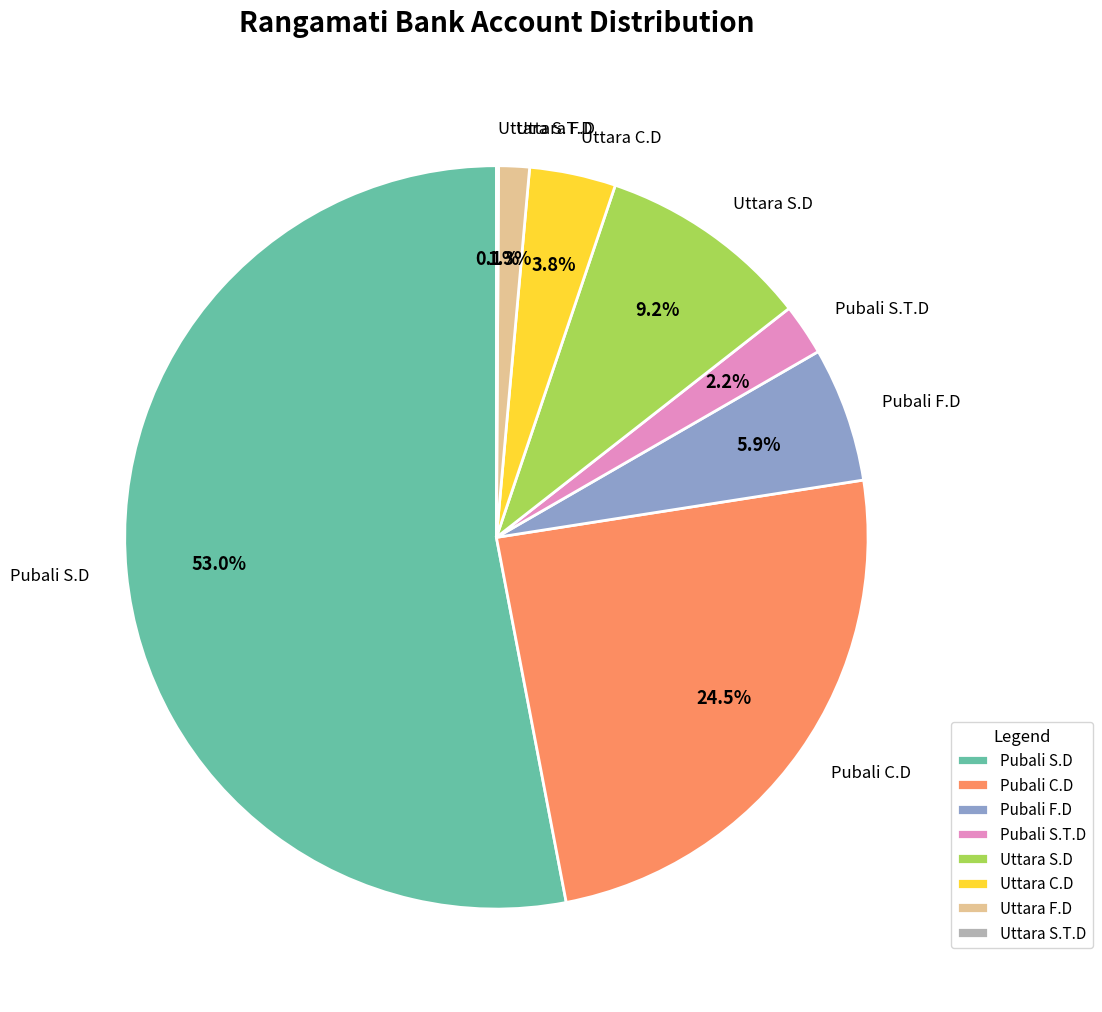

Which slice is the largest?

Pubali S.D